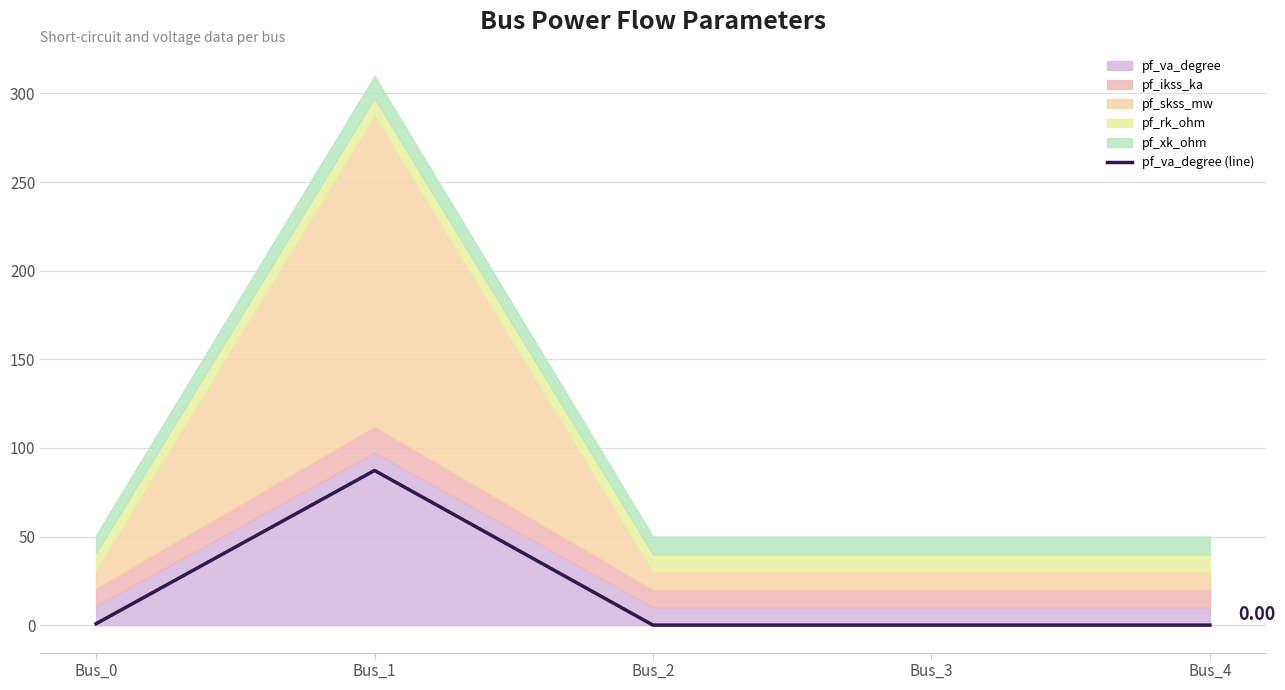

Reading right to left, transcribe all the data shown in this chart.

Bus_4=0.0	Bus_3=0.0	Bus_2=0.0	Bus_1=87.3	Bus_0=0.8